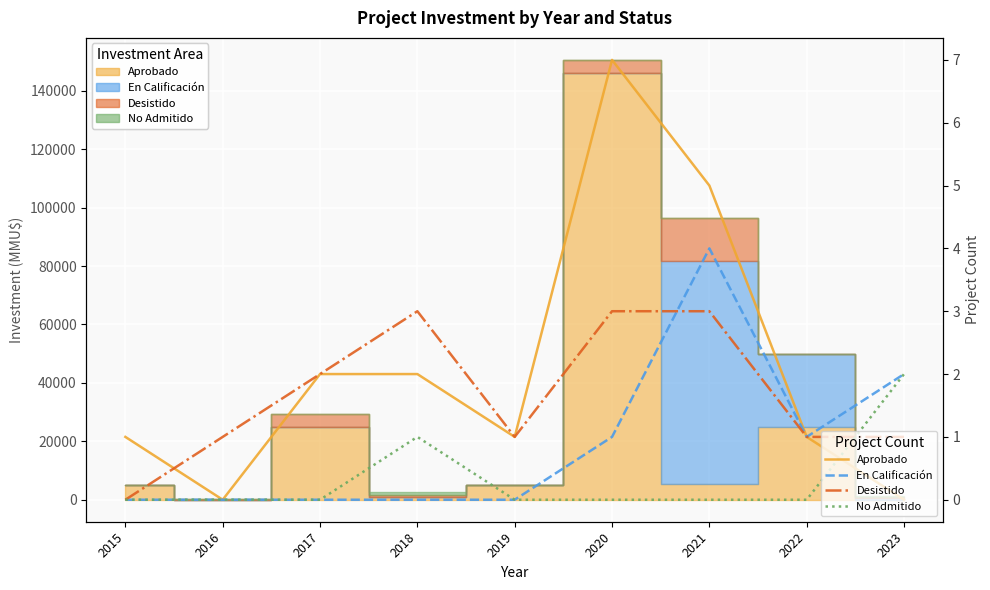

Is the value of En Calificación at 2019 greater than the value of Desistido at 2019?

No